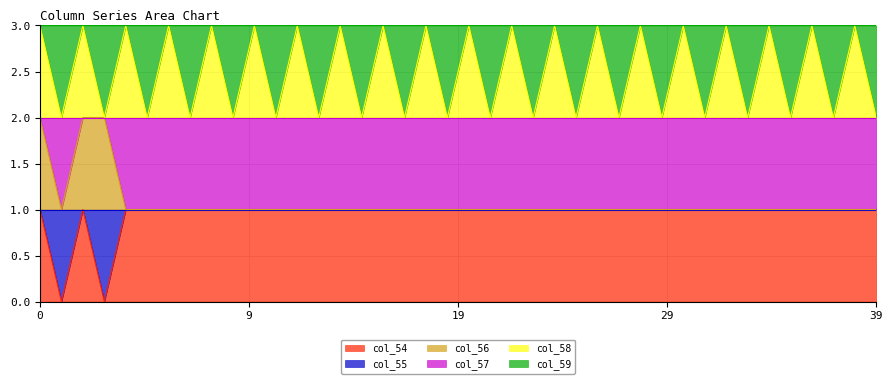

What is the average value of the col_54 series?

1